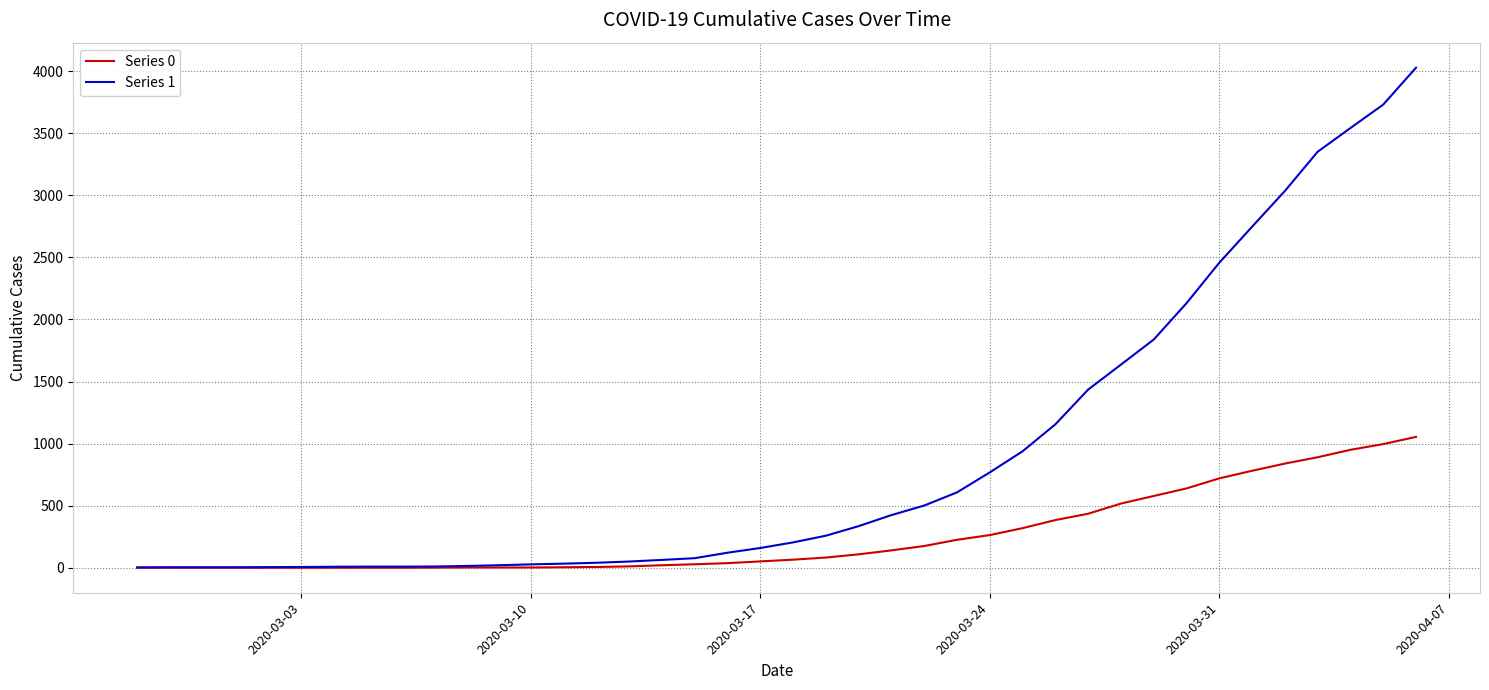

Which series has the widest spread of values?

Series 1